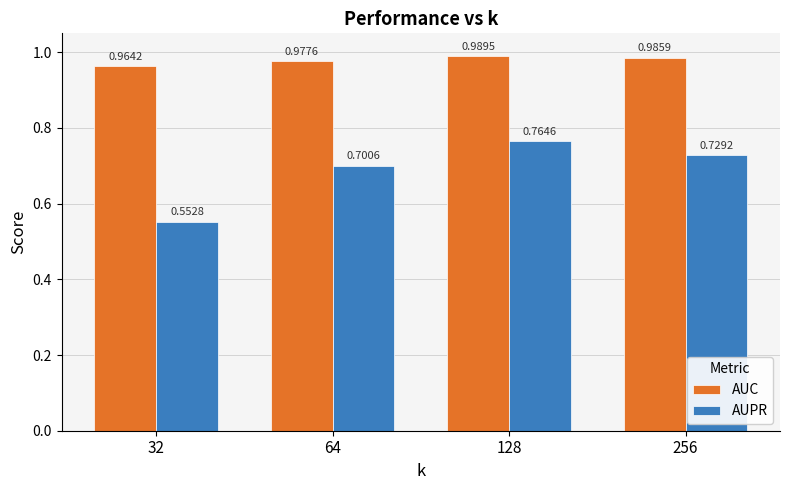

At 256, list the series in order from largest to smallest.

AUC, AUPR